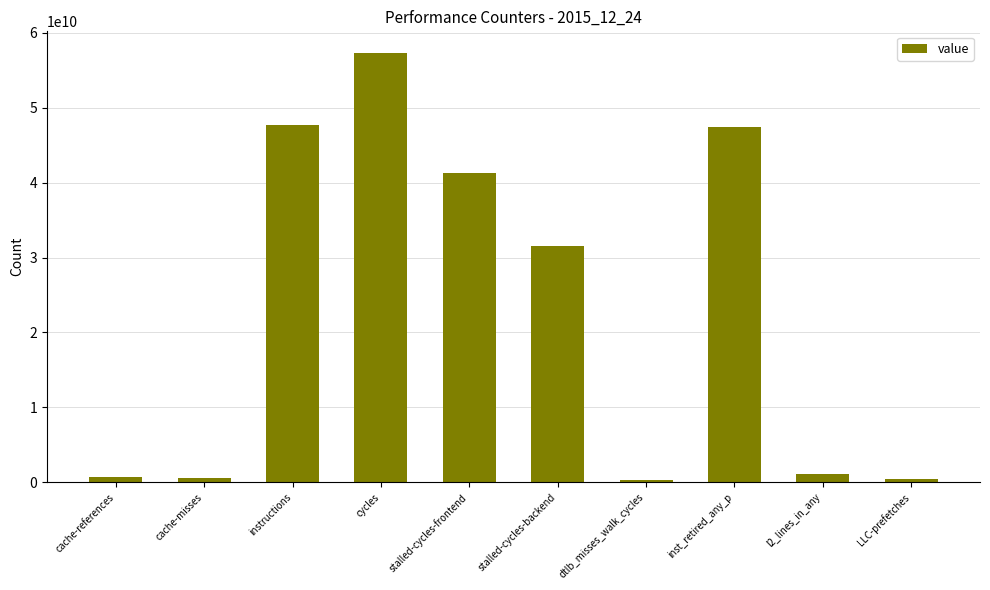

At which label does the data first exceed 31602911367?

instructions